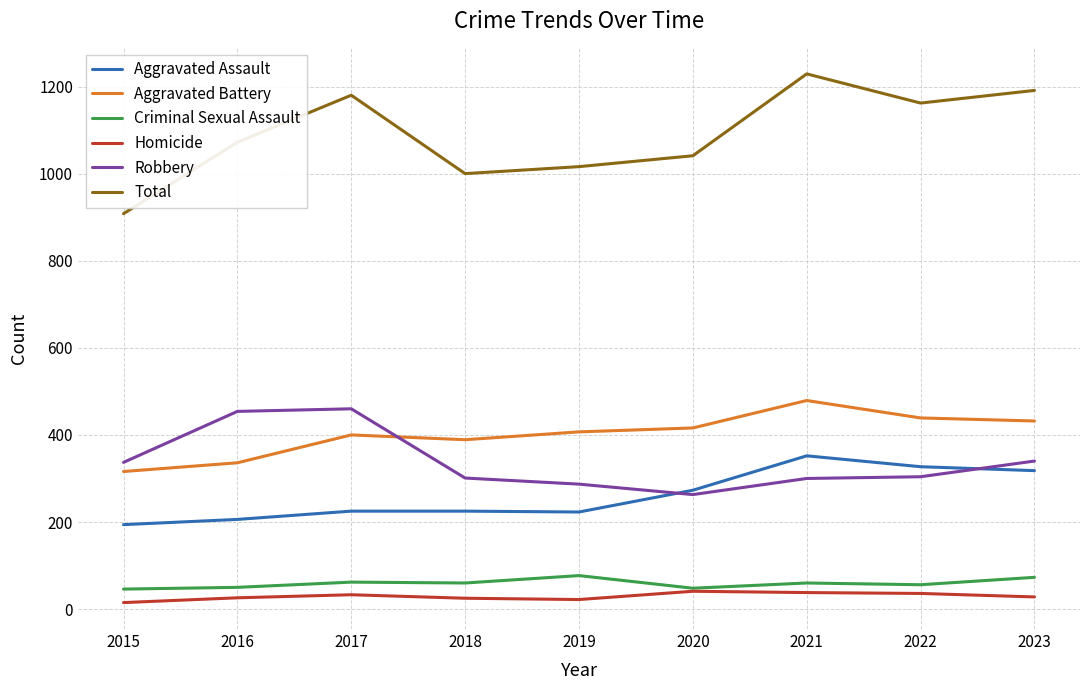

Read the Total value at 2017.

1180